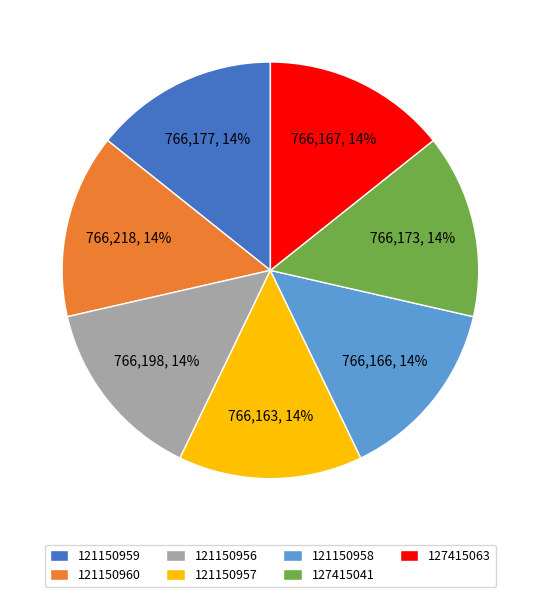

How many slices are in this pie chart?

7